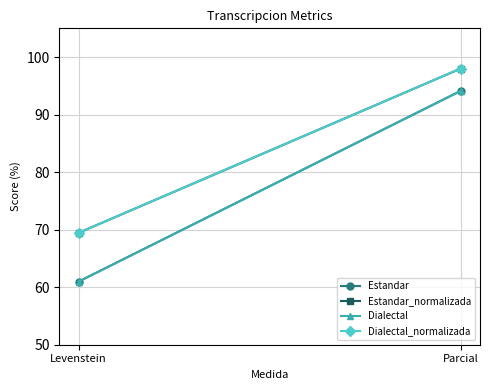

What is the sum of the Estandar_normalizada values at Levenstein and Parcial?

167.4